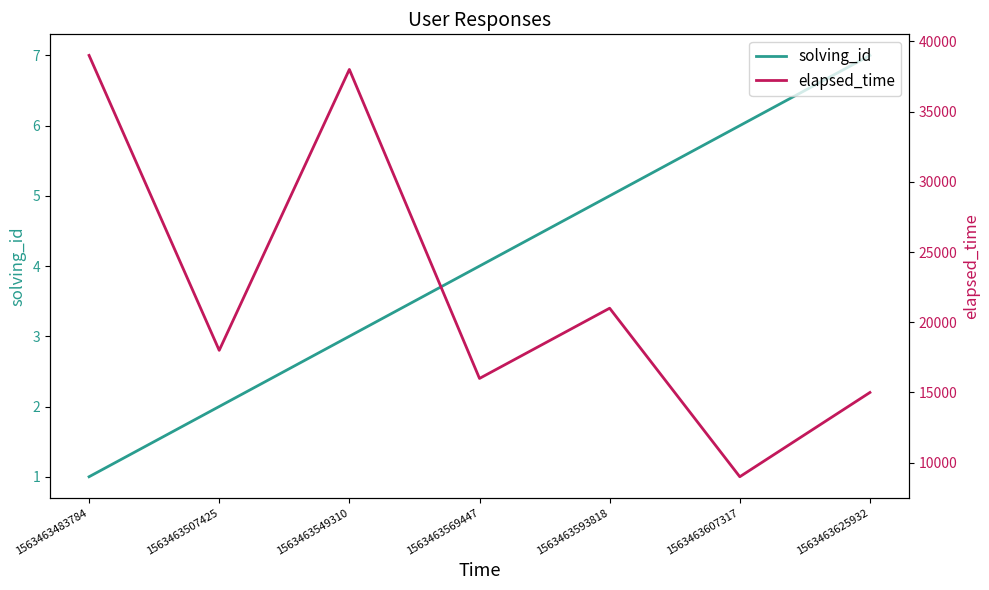

True or false: solving_id and elapsed_time cross at least once.

False